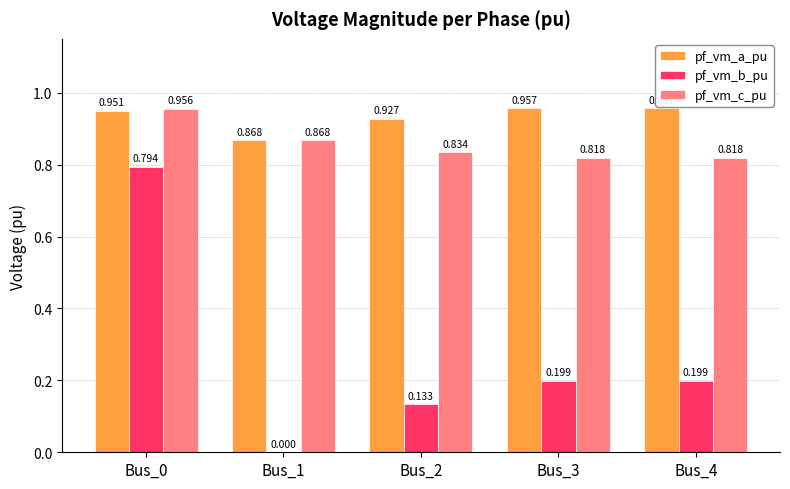

Between Bus_1 and Bus_3, which series saw the biggest shift?

pf_vm_b_pu